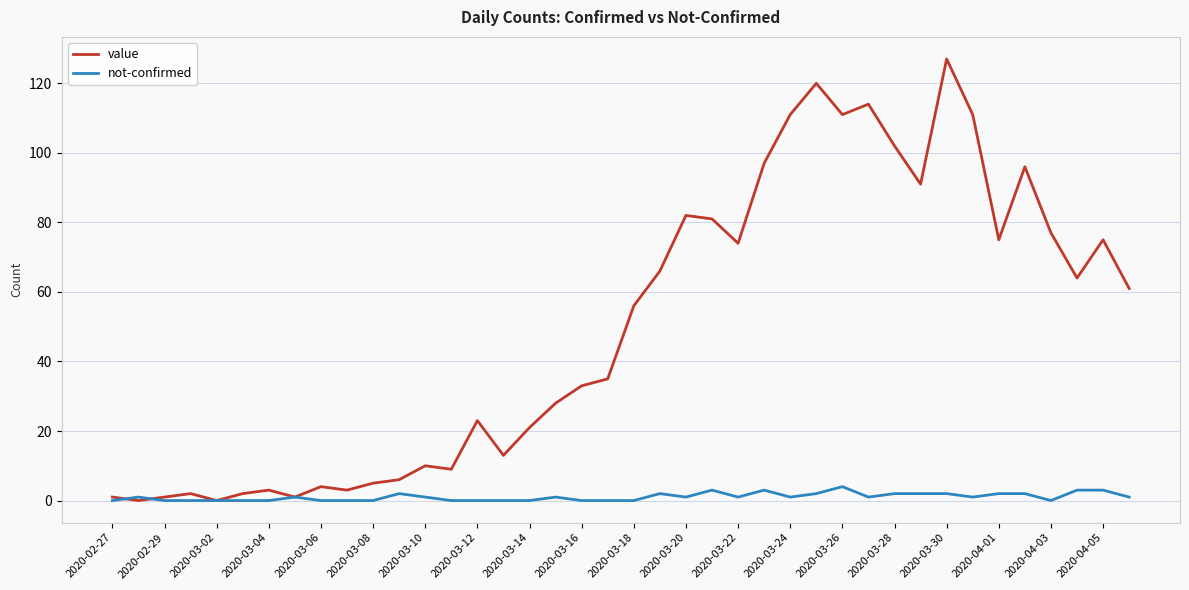

Which series has the widest spread of values?

value